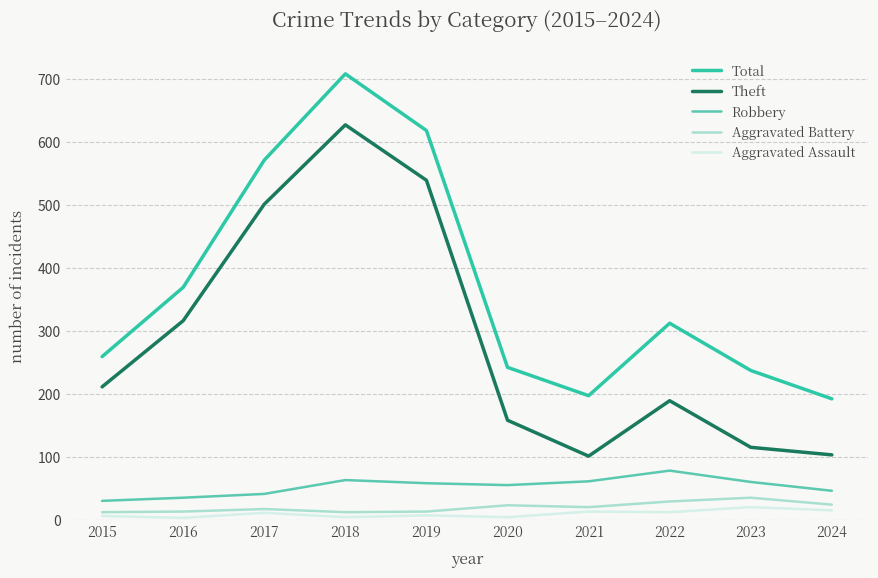

What are all the series names shown in the legend?

Total, Theft, Robbery, Aggravated Battery, Aggravated Assault